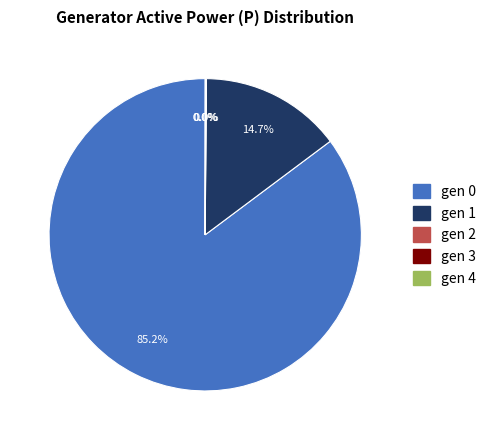

Which category has the biggest portion of the pie?

gen 0